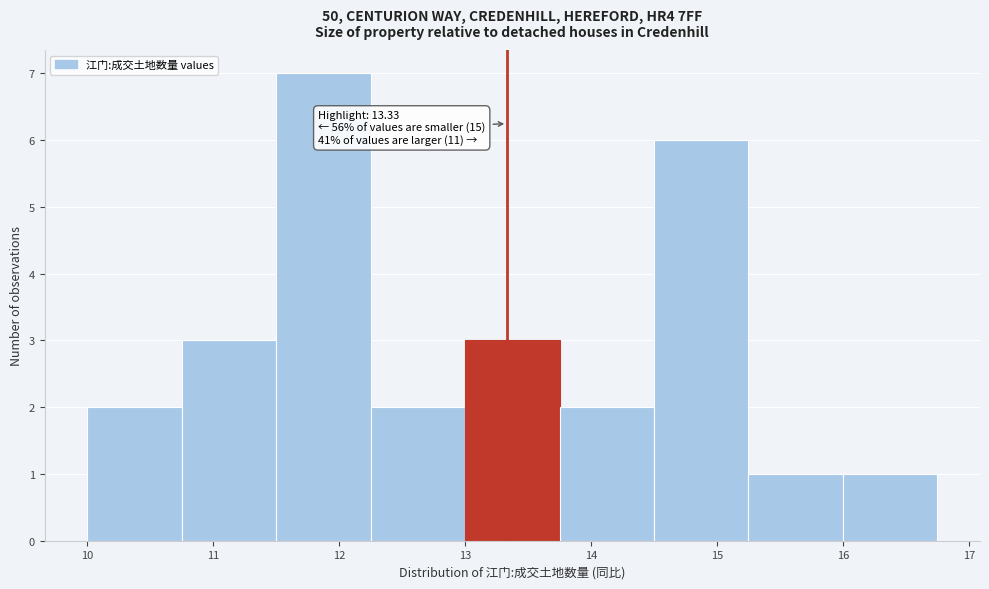

Which range on the x-axis has the tallest bar?

11.50 to 12.25